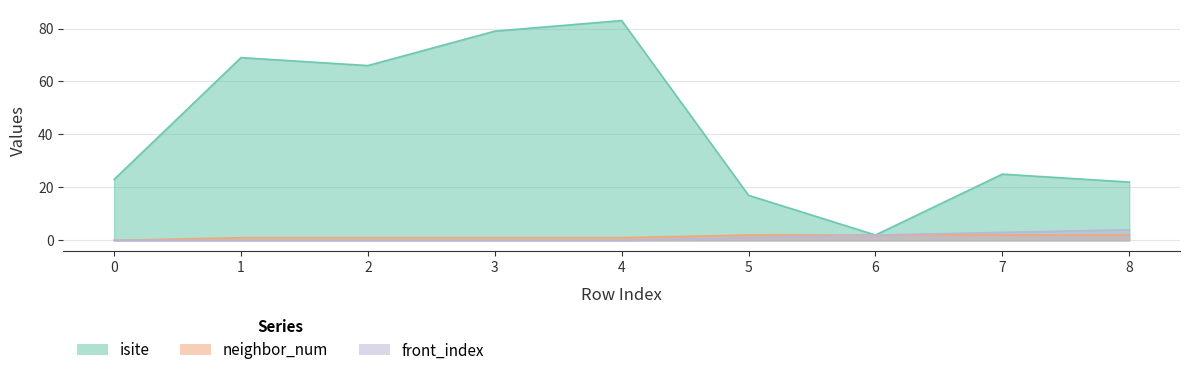

True or false: front_index and neighbor_num cross at least once.

False